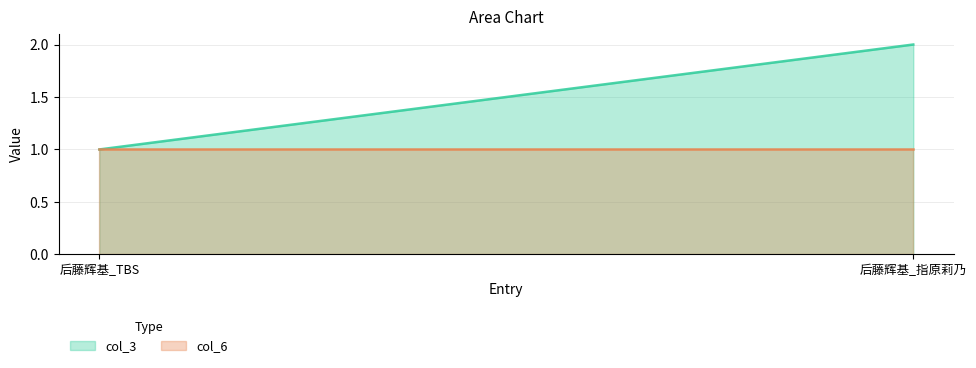

The col_6 series shows 1 at 后藤辉基_指原莉乃. True or false?

True